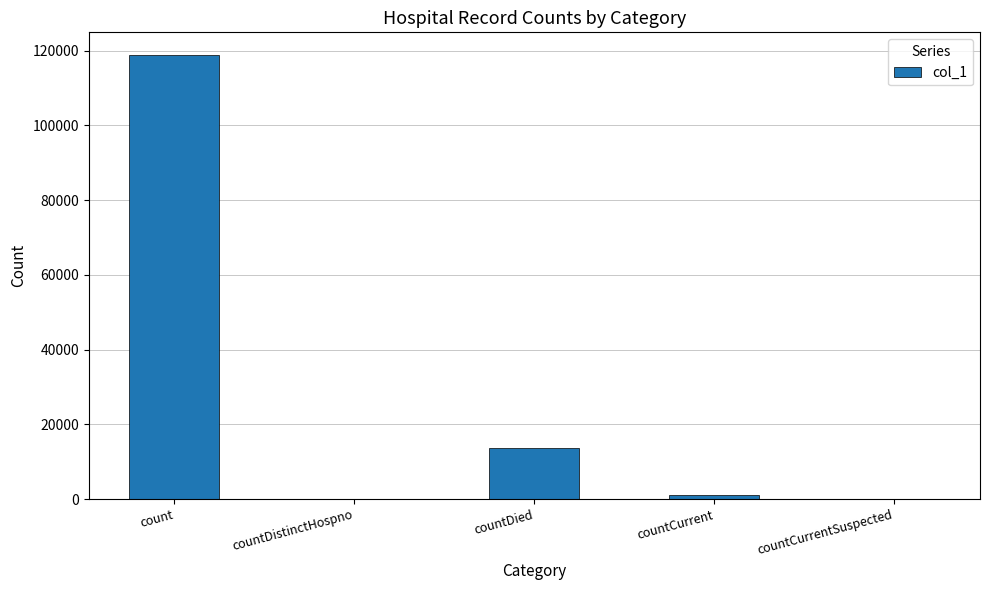

Where does the data first go above 1161?

count